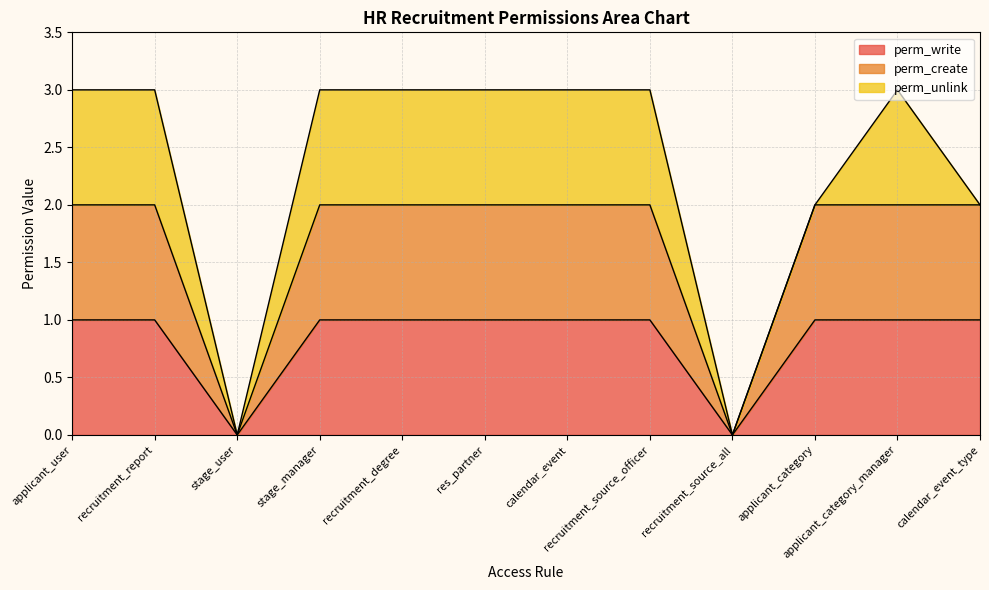

Does the chart have visible grid lines?

Yes